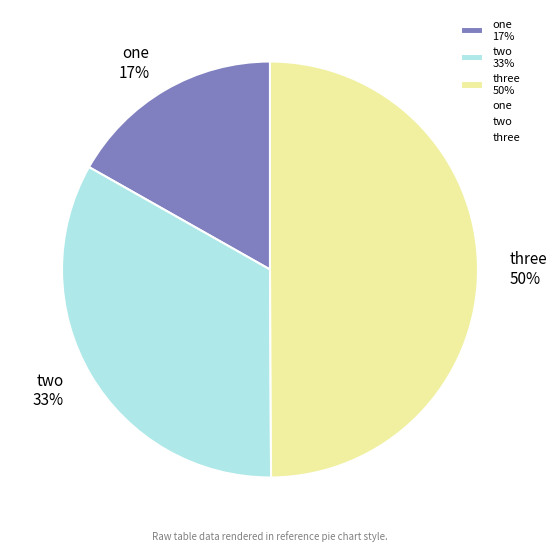

How many slices are in this pie chart?

3